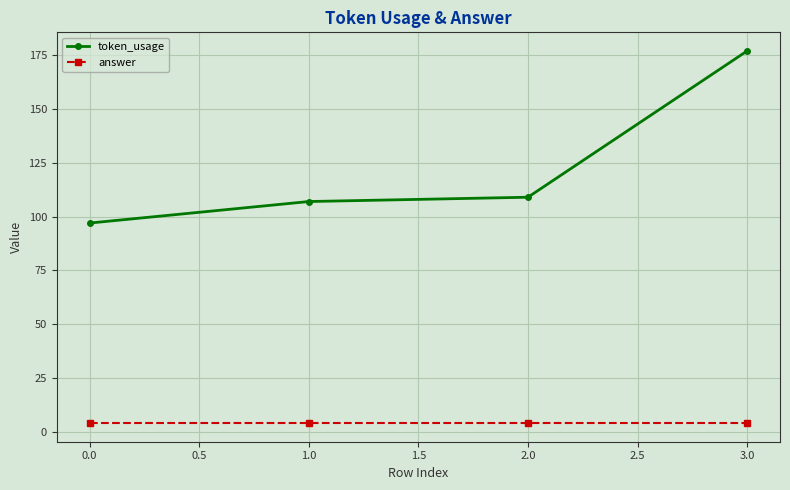

Does the chart have visible grid lines?

Yes